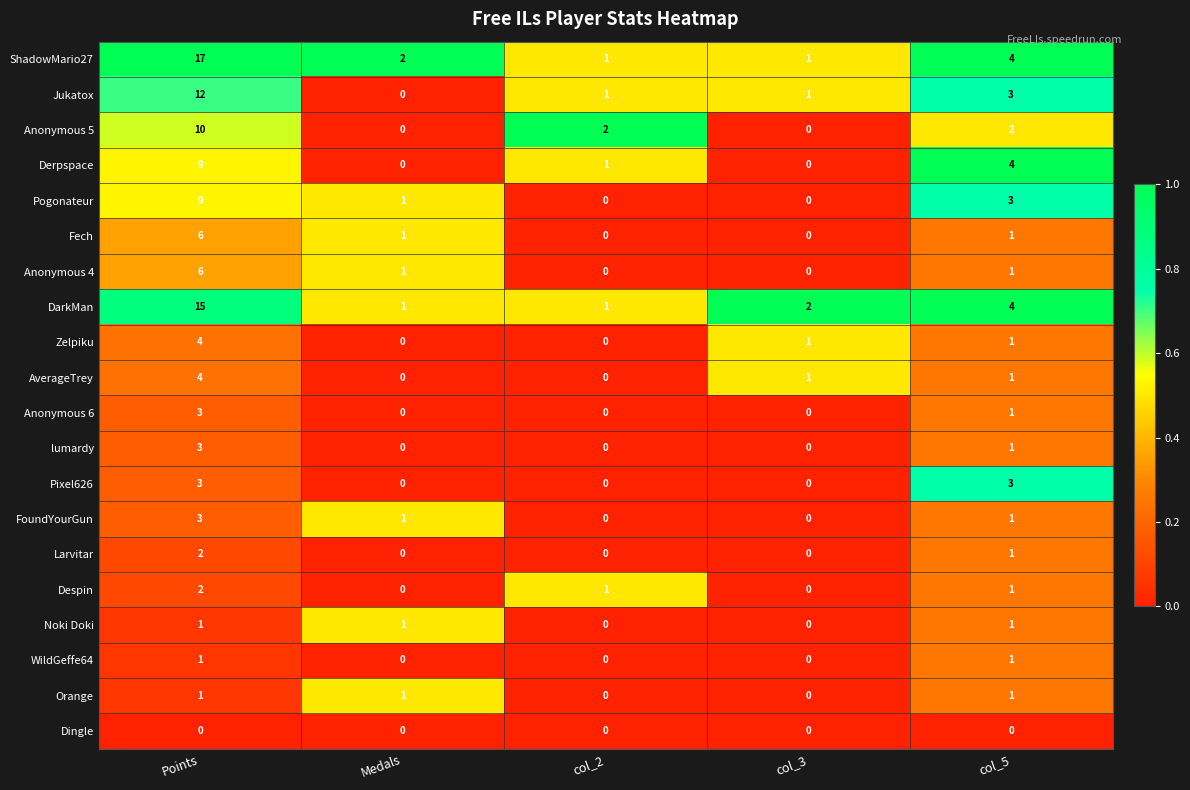

What is the total value across all series at Points?

111